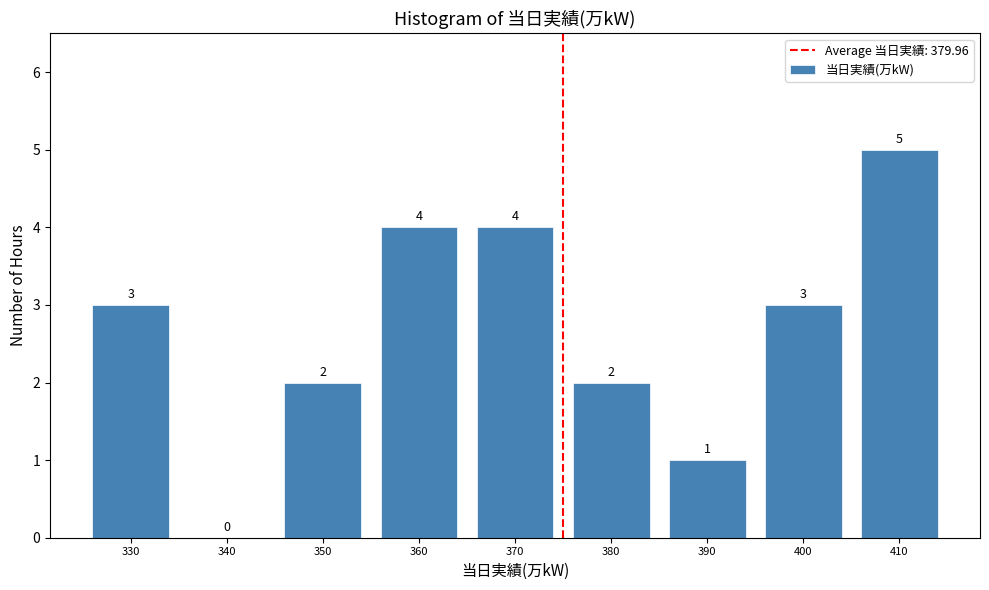

Reading left to right, transcribe all the data shown in this chart.

330=3	340=0	350=2	360=4	370=4	380=2	390=1	400=3	410=5